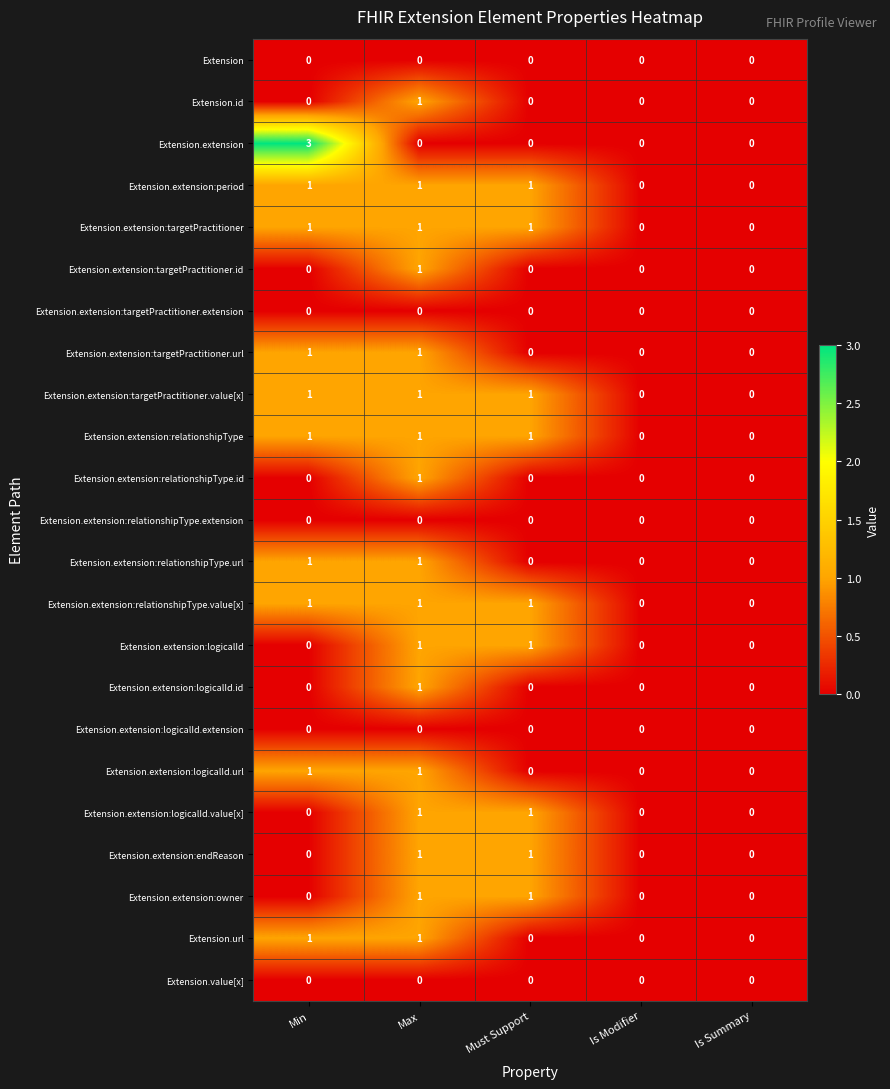

At which category is the sum across all series the highest?

Max